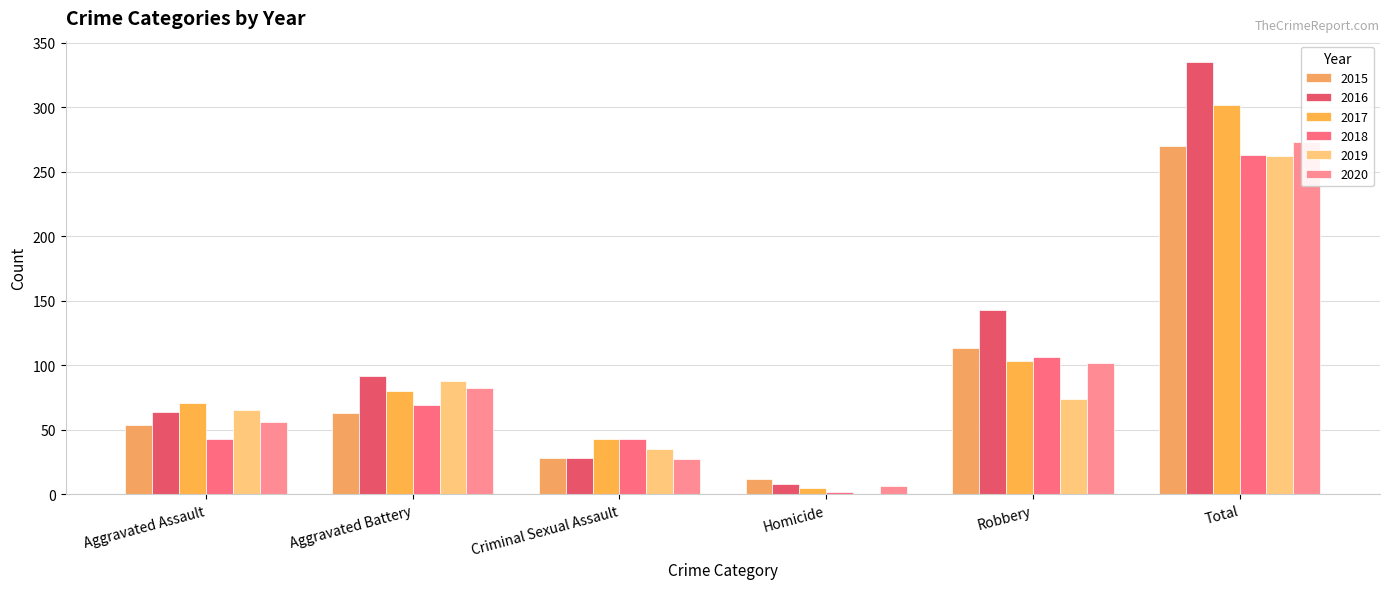

Rank the series at Aggravated Assault from highest to lowest value.

2017, 2019, 2016, 2020, 2015, 2018